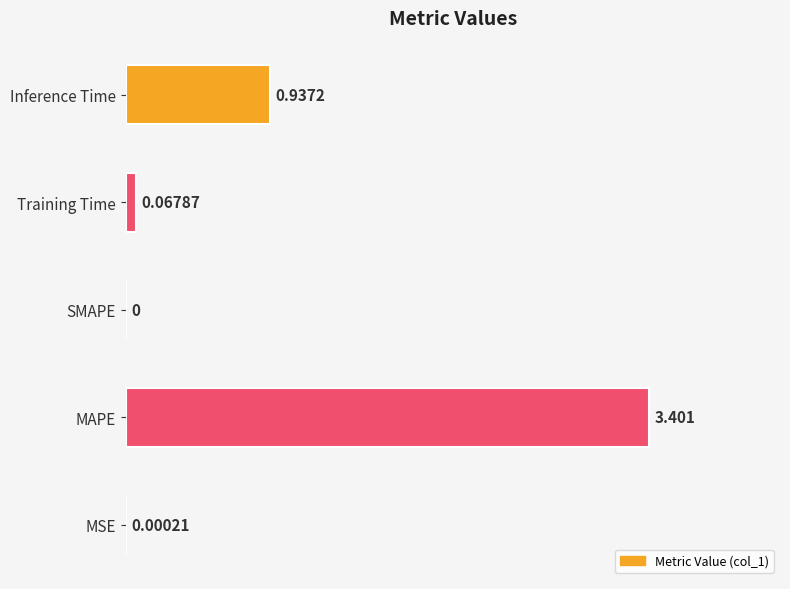

At which label is the value closest to 1?

Inference Time